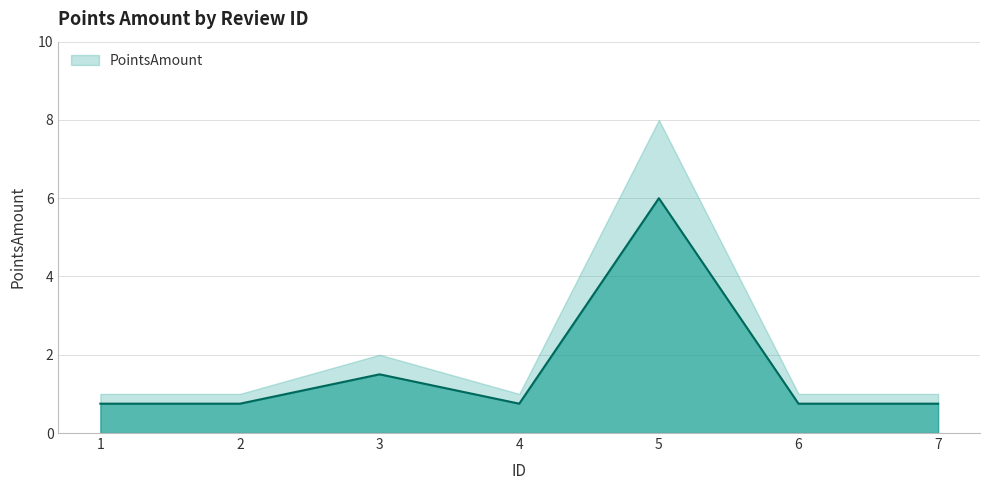

Read the value at 1.

0.8